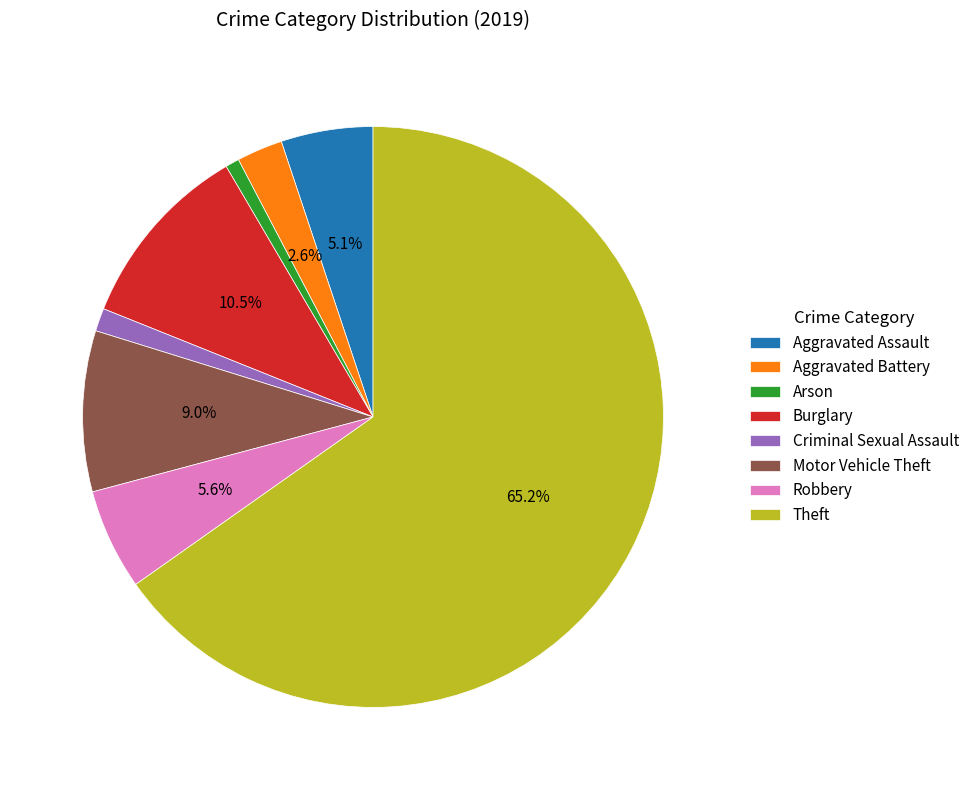

Count the number of slices in the pie.

8